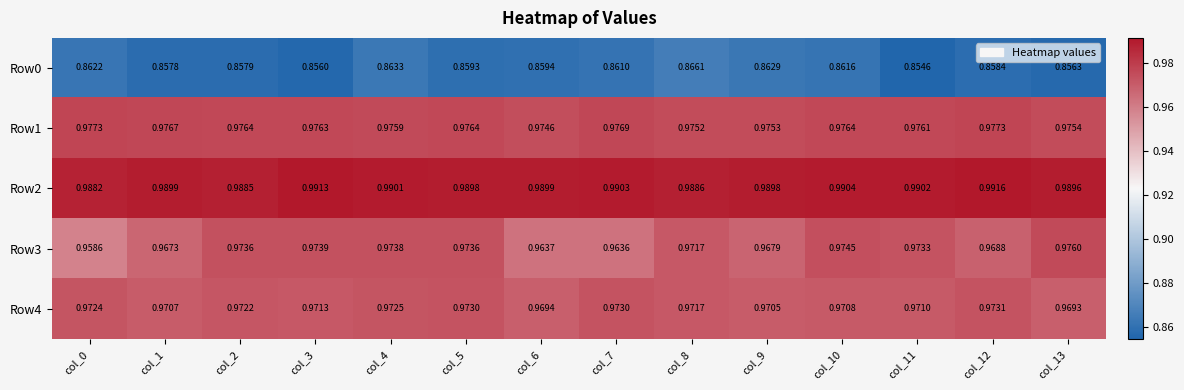

Is the value of Row0 at col_7 greater than the value of Row4 at col_2?

No